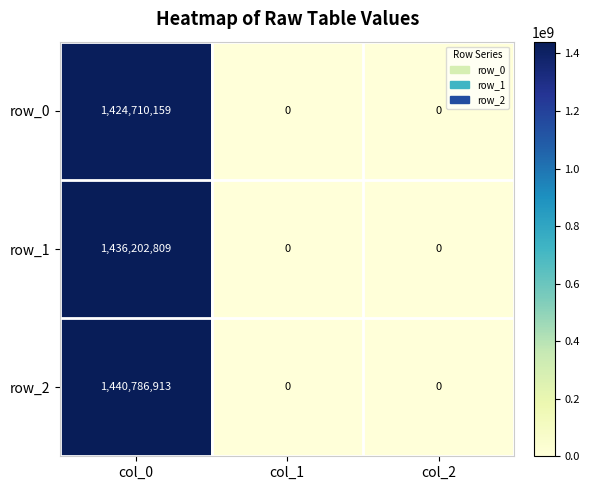

How many row_0 values are between 0 and 1424710159?

3